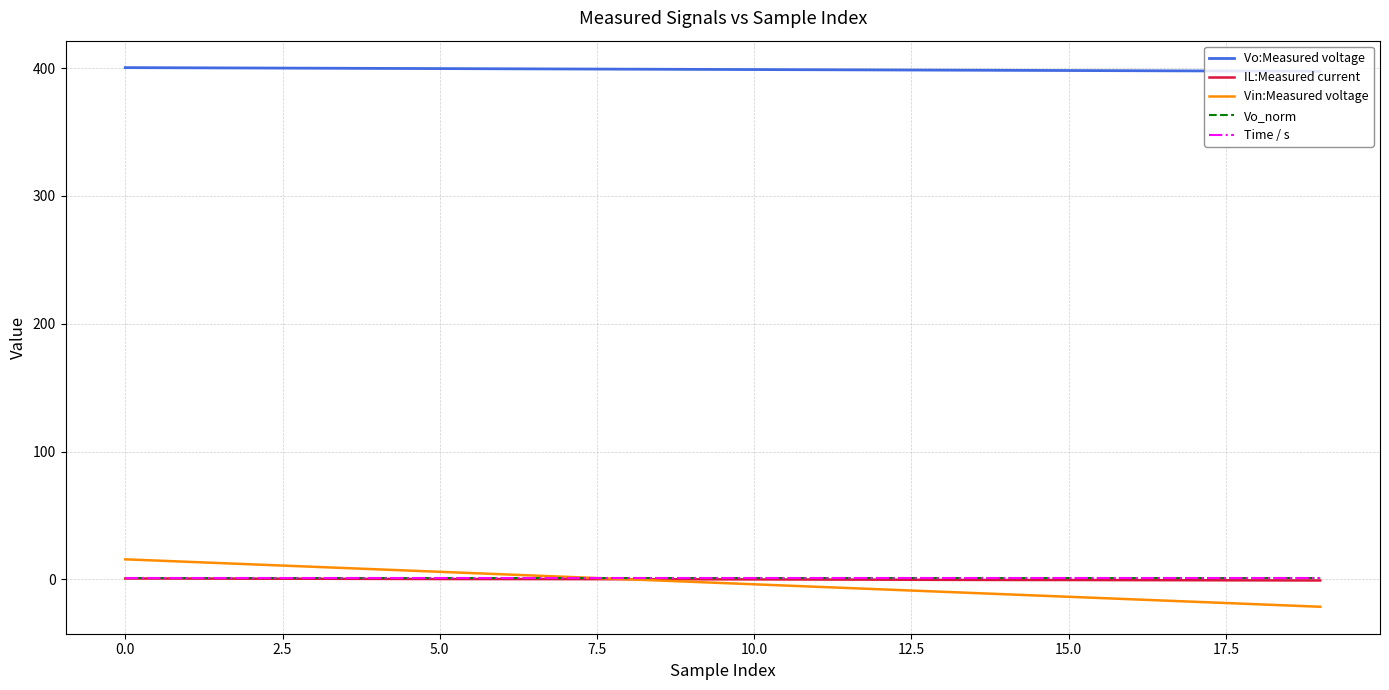

True or false: Vo:Measured voltage and Time / s intersect in this chart.

False